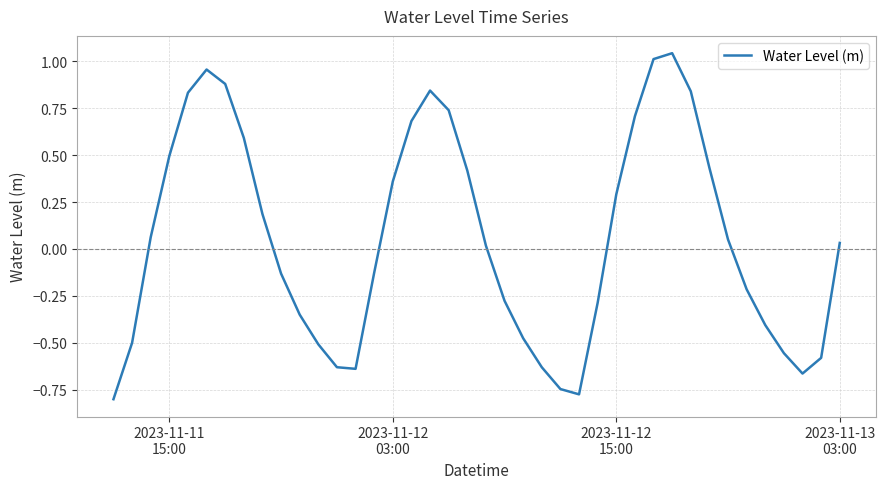

True or false: the data has more than 0 interior local peaks.

True